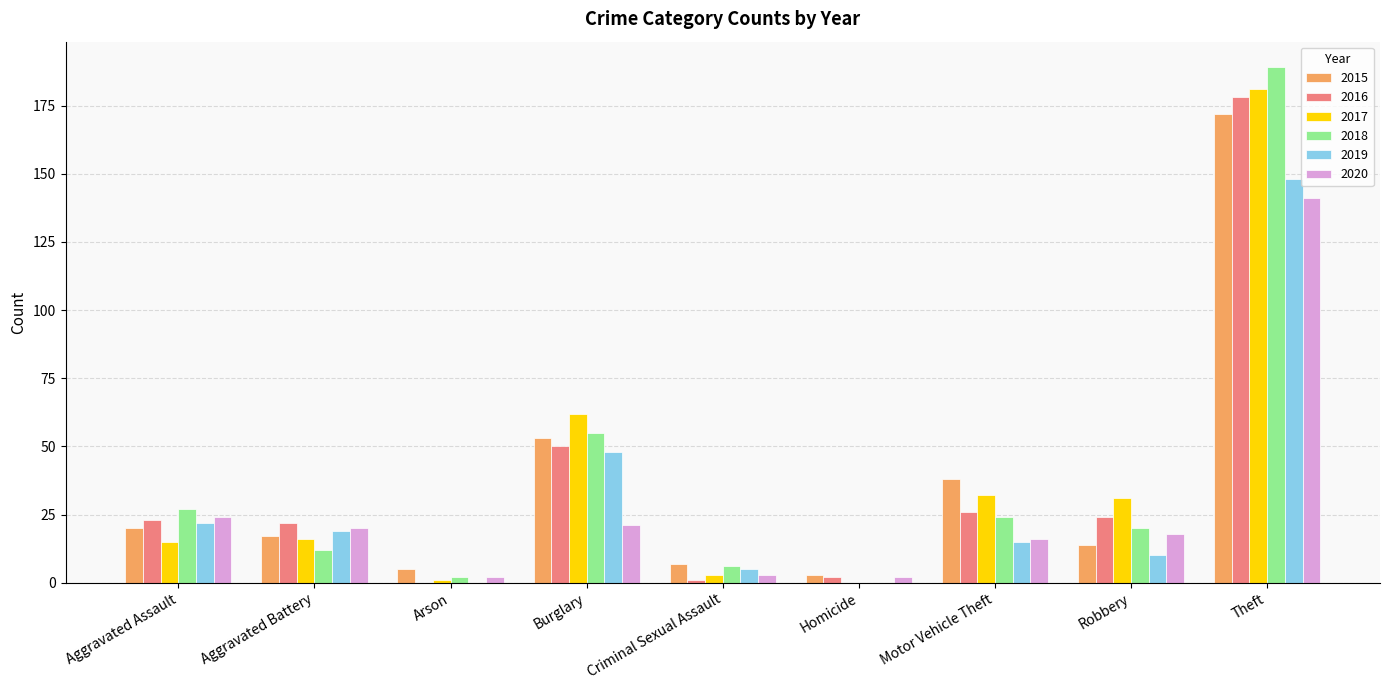

Reading right to left, transcribe all the data shown in this chart.

2015: Theft=172	Robbery=14	Motor Vehicle Theft=38	Homicide=3	Criminal Sexual Assault=7	Burglary=53	Arson=5	Aggravated Battery=17	Aggravated Assault=20
2016: Theft=178	Robbery=24	Motor Vehicle Theft=26	Homicide=2	Criminal Sexual Assault=1	Burglary=50	Arson=0	Aggravated Battery=22	Aggravated Assault=23
2017: Theft=181	Robbery=31	Motor Vehicle Theft=32	Homicide=0	Criminal Sexual Assault=3	Burglary=62	Arson=1	Aggravated Battery=16	Aggravated Assault=15
2018: Theft=189	Robbery=20	Motor Vehicle Theft=24	Homicide=0	Criminal Sexual Assault=6	Burglary=55	Arson=2	Aggravated Battery=12	Aggravated Assault=27
2019: Theft=148	Robbery=10	Motor Vehicle Theft=15	Homicide=0	Criminal Sexual Assault=5	Burglary=48	Arson=0	Aggravated Battery=19	Aggravated Assault=22
2020: Theft=141	Robbery=18	Motor Vehicle Theft=16	Homicide=2	Criminal Sexual Assault=3	Burglary=21	Arson=2	Aggravated Battery=20	Aggravated Assault=24